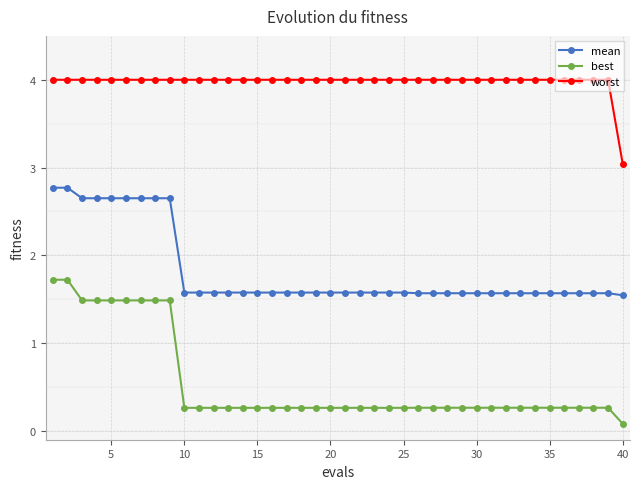

Rank the series by their maximum value, from highest to lowest.

worst, mean, best